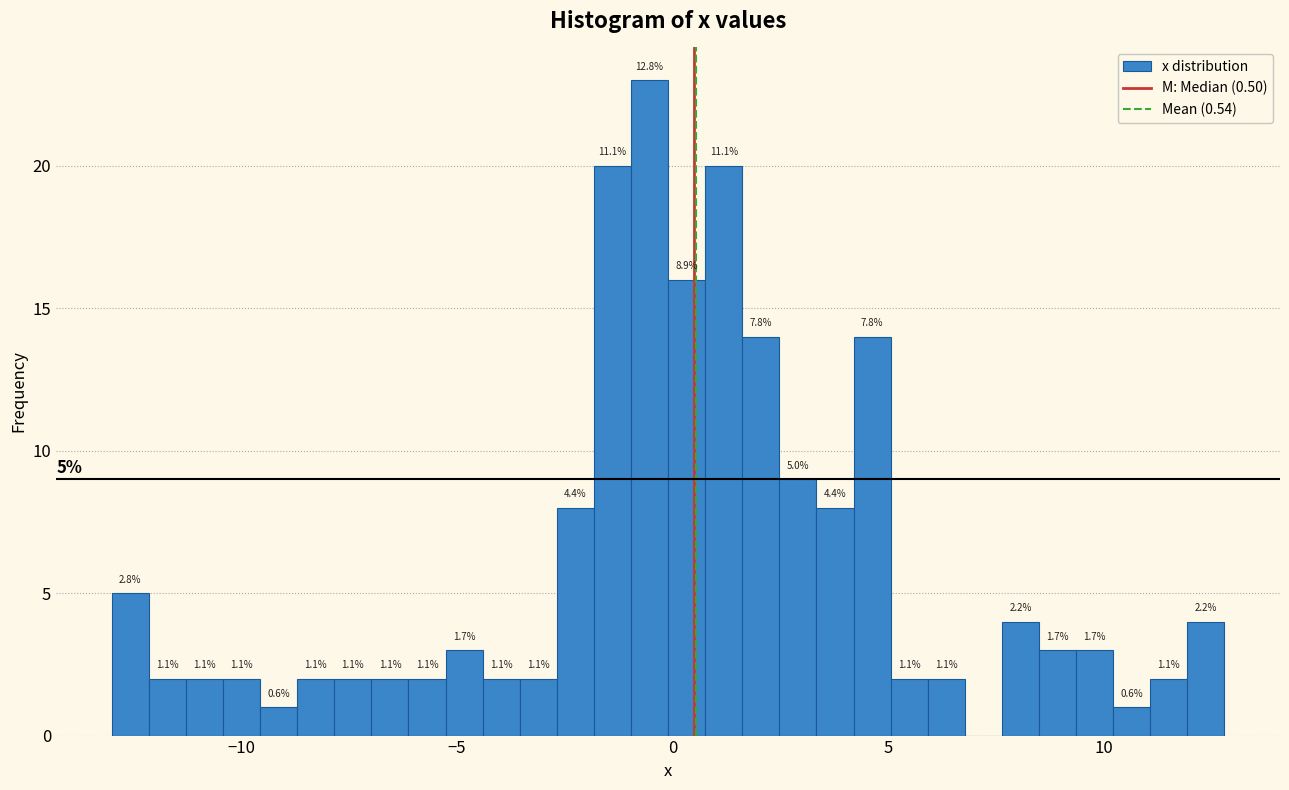

Around what value on the x-axis is the tallest bar? Give the approximate position of its centre, as read against the axis.

-0.5